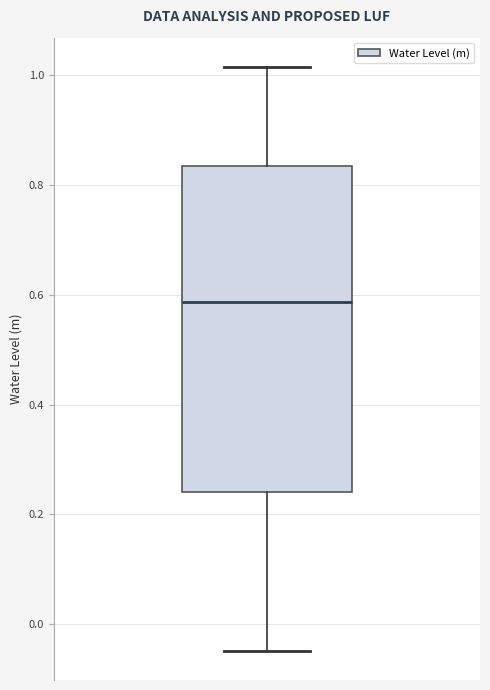

Read this box plot against the y-axis: the position of the median line, the range covered by the box, and the ends of both whiskers. The values are not printed on the chart, so give them approximately, as read against the axis.

median 0.58, box 0.24 to 0.84, whiskers -0.04 to 1.02